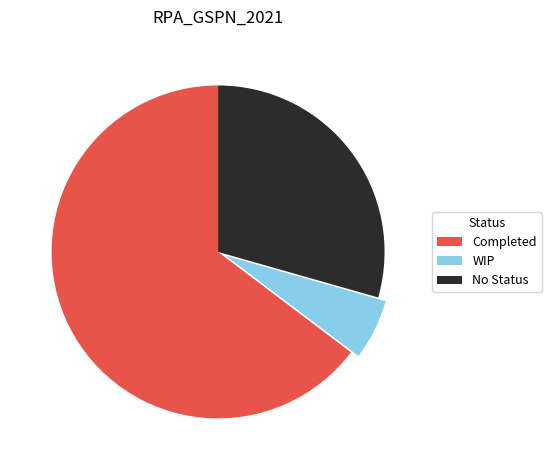

Is the sum of Completed and WIP greater than half?

Yes